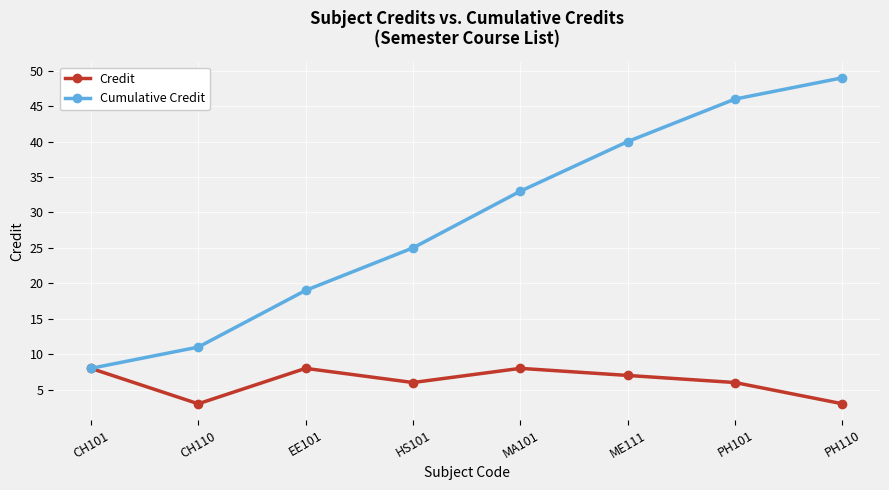

At which label does Cumulative Credit reach its peak?

PH110